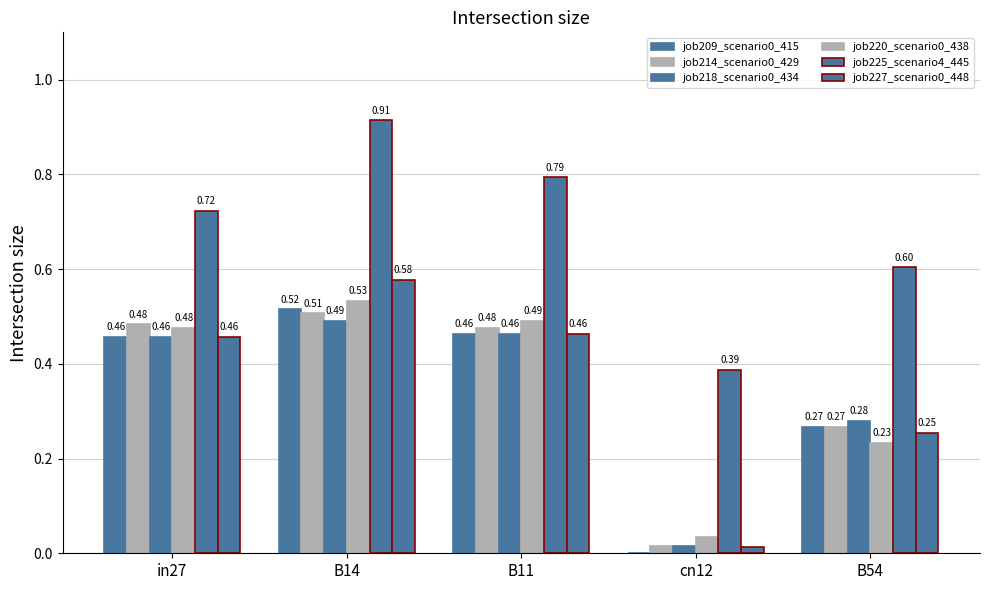

At which label does job214_scenario0_429 reach its peak?

B14